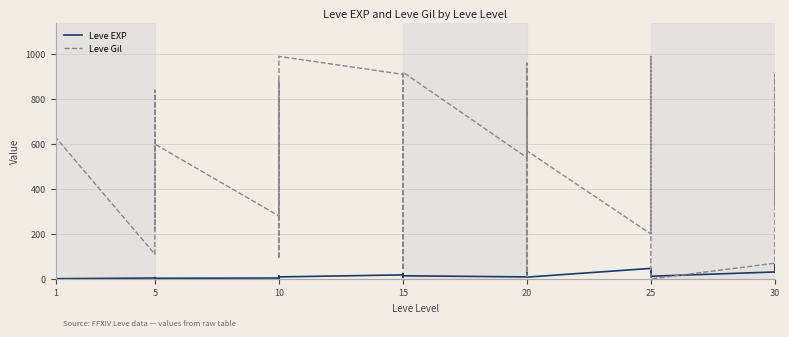

How many values in the Leve Gil series are below 570?

20